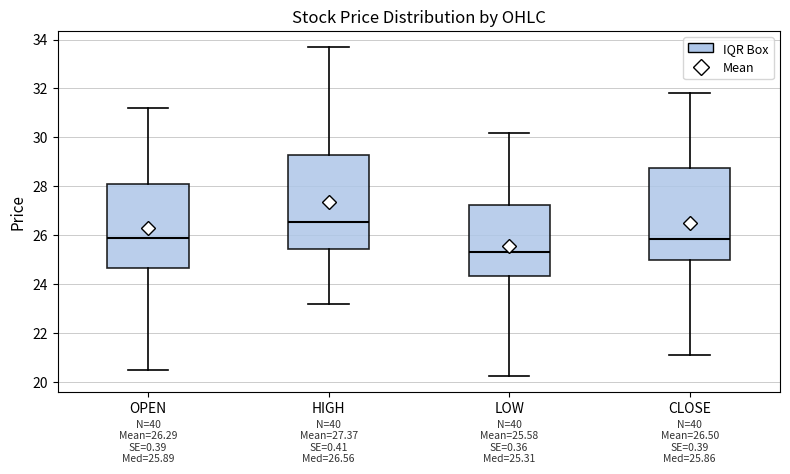

Which box has the lowest median line?

LOW